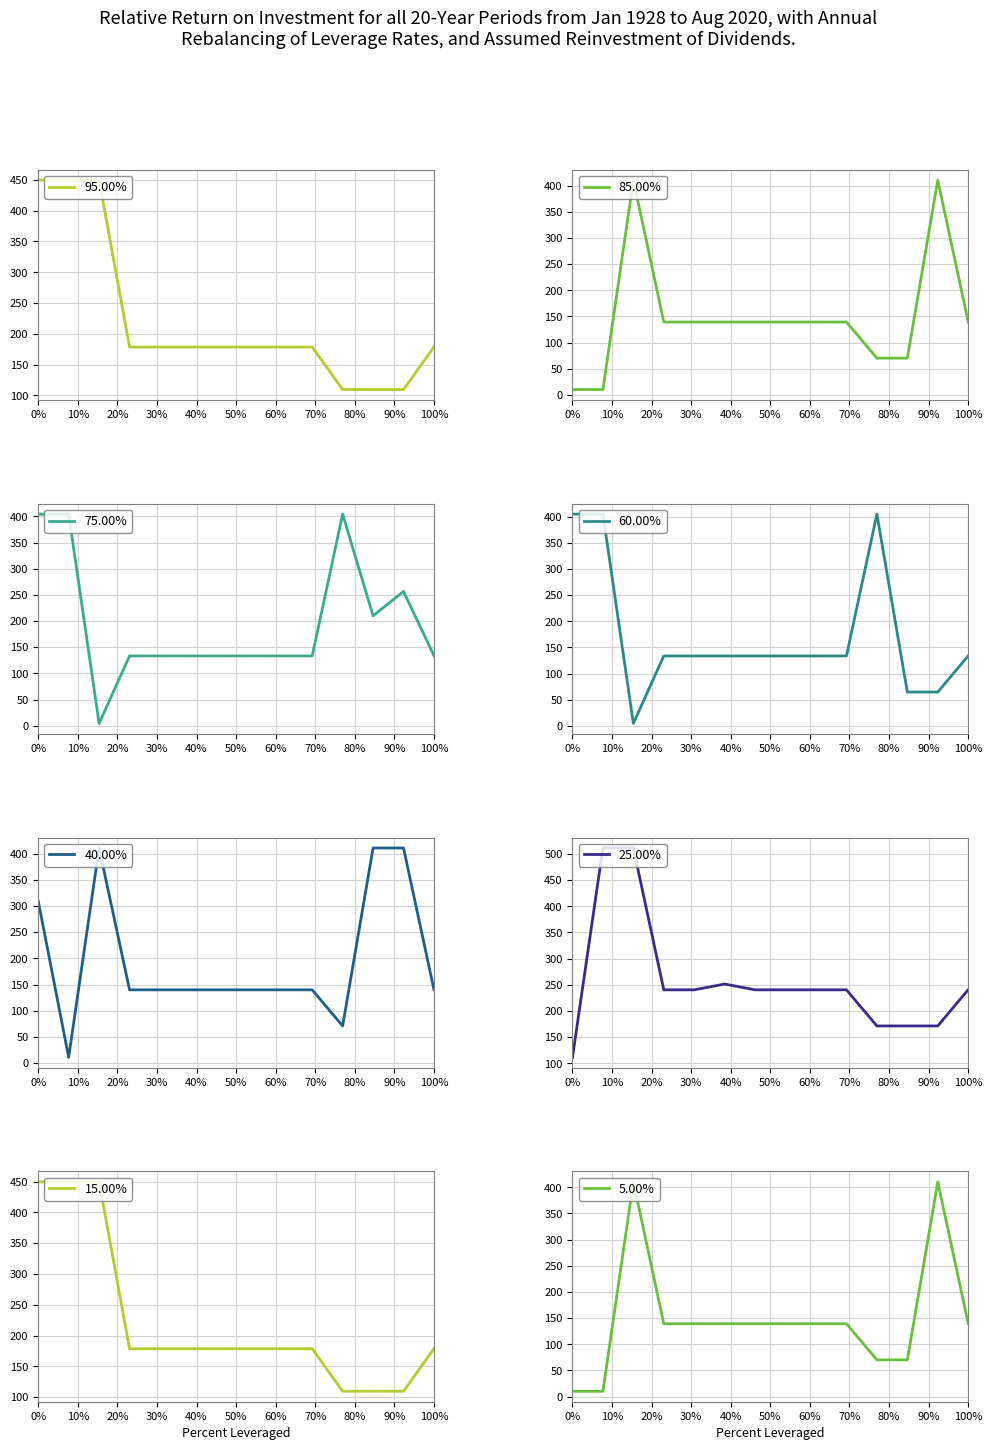

Between 9.0 and 1.0, which is larger?

1.0